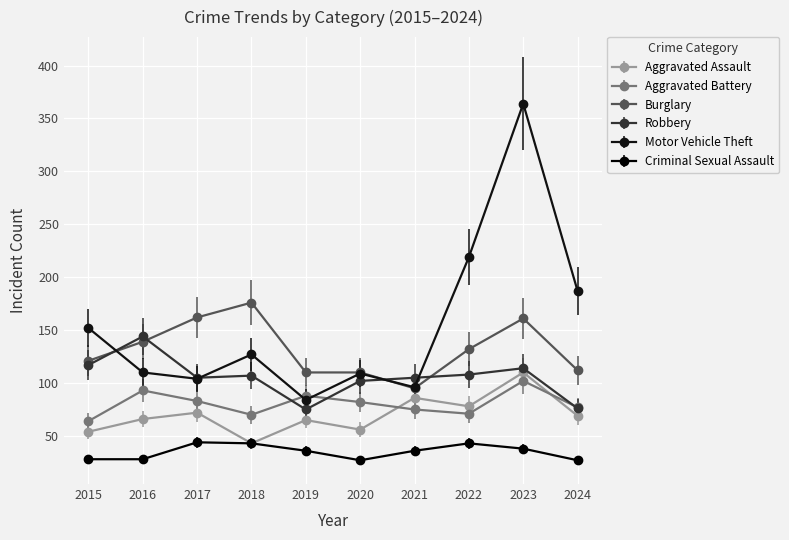

How many interior local valleys does the Motor Vehicle Theft series have?

3